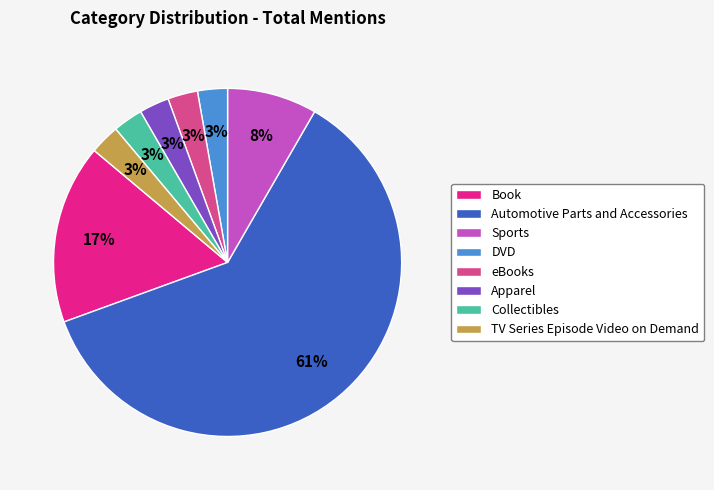

Is the sum of Automotive Parts and Accessories and eBooks greater than half?

Yes